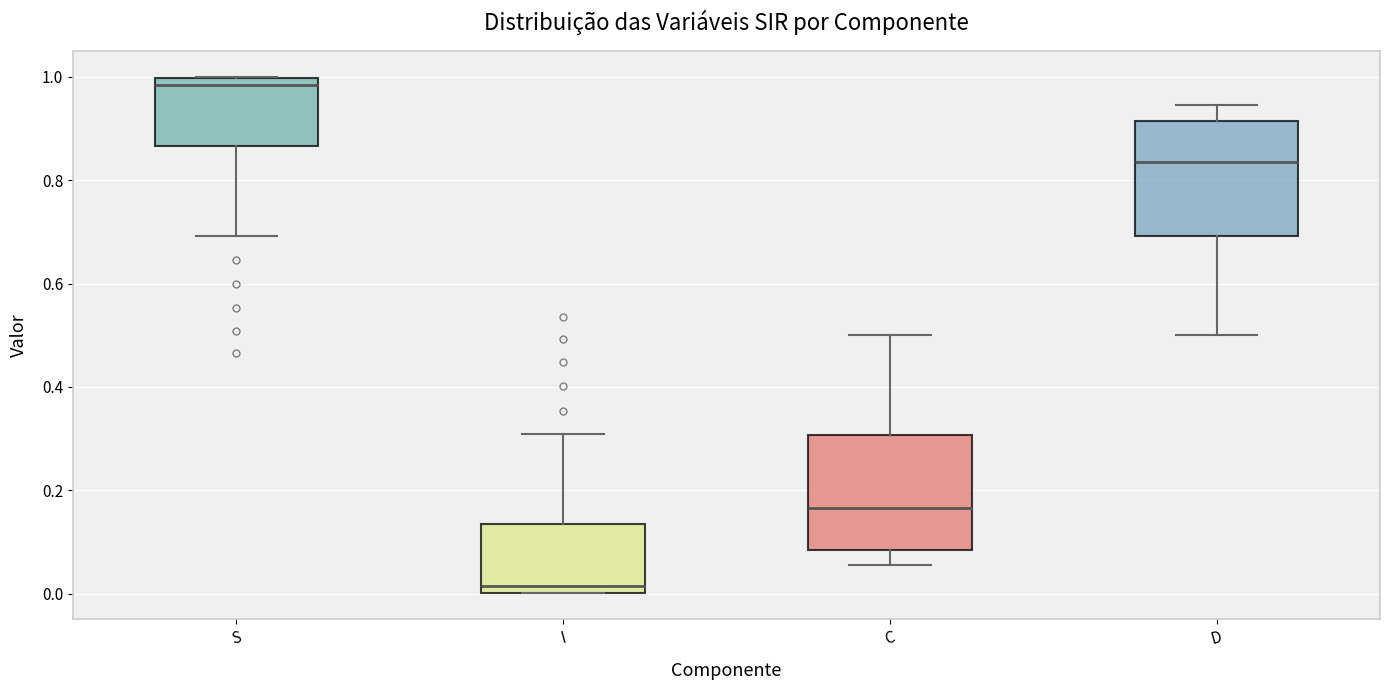

Which box has the highest median line?

S